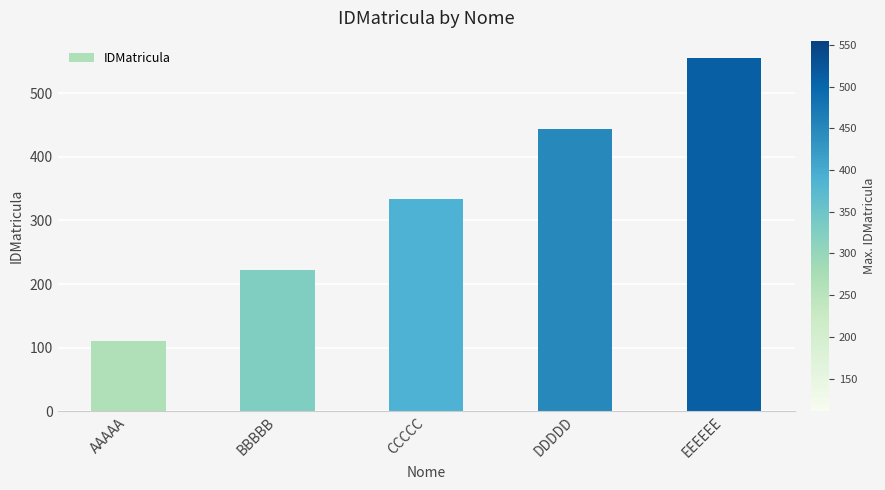

At which label is the value closest to 333?

CCCCC